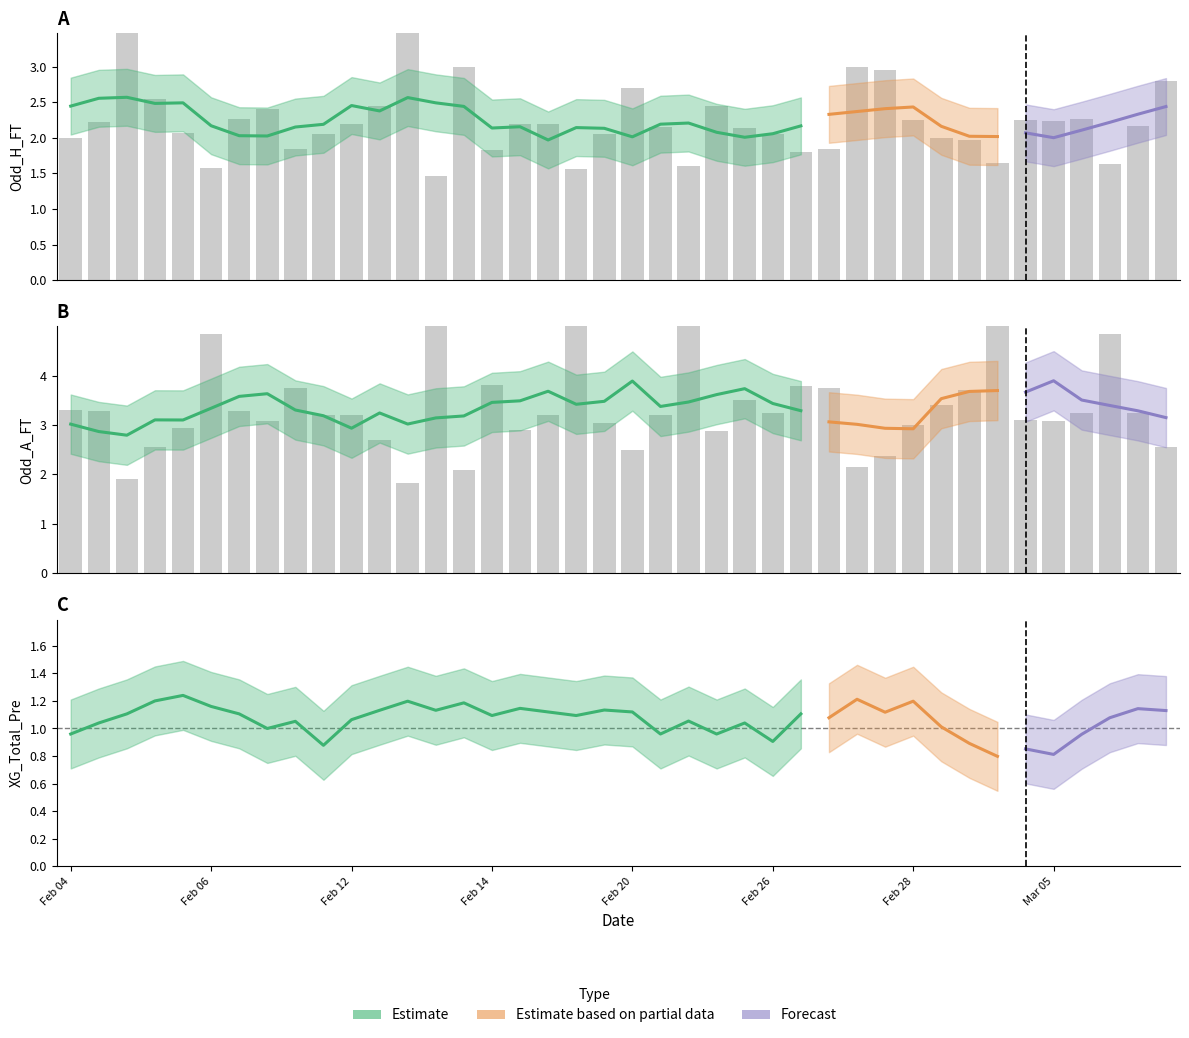

What is the difference between the maximum and minimum values in the Odd_H_FT series?

2.5